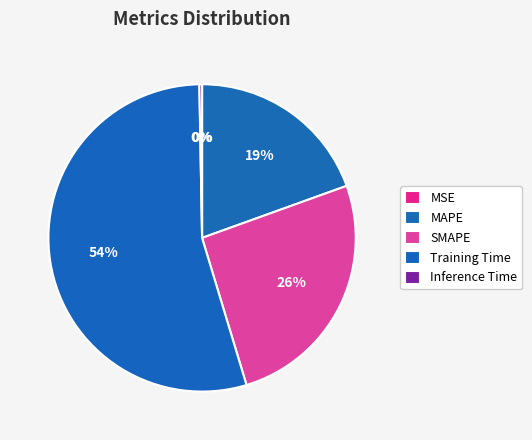

Count the number of slices in the pie.

5